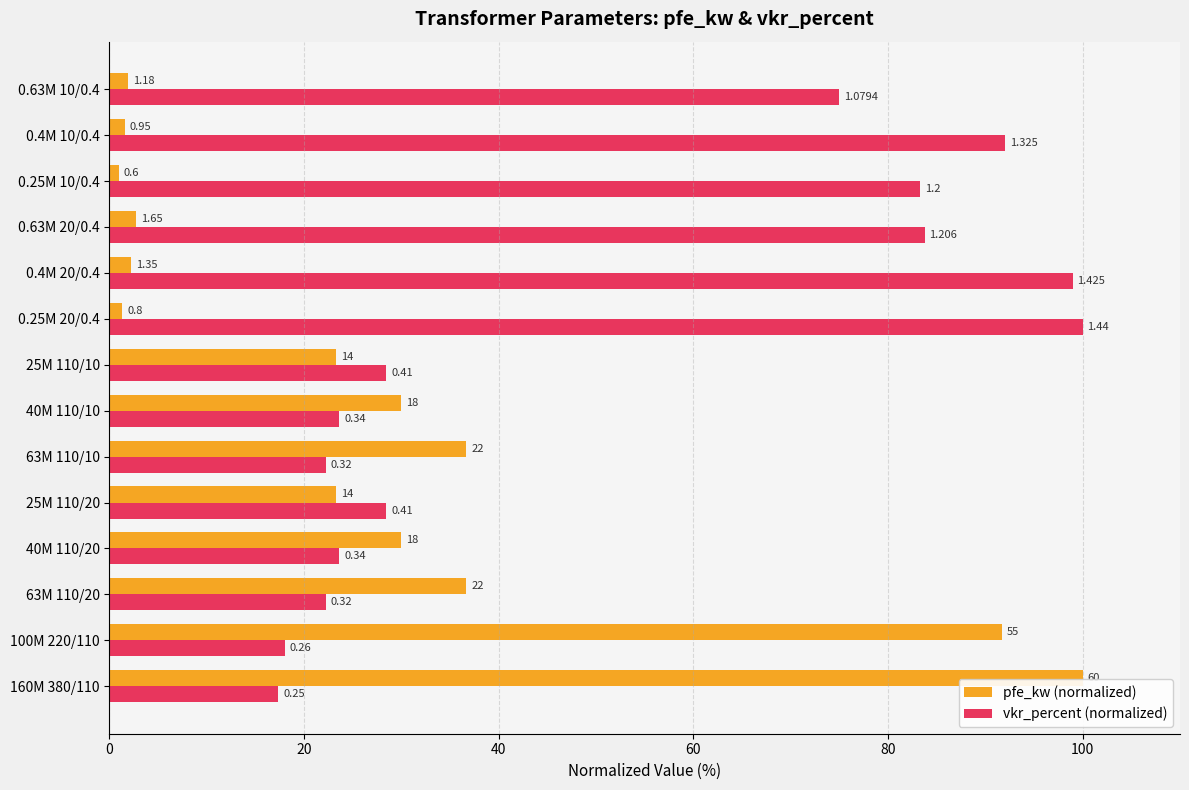

What is the sum of all vkr_percent (normalized) values?

717.0